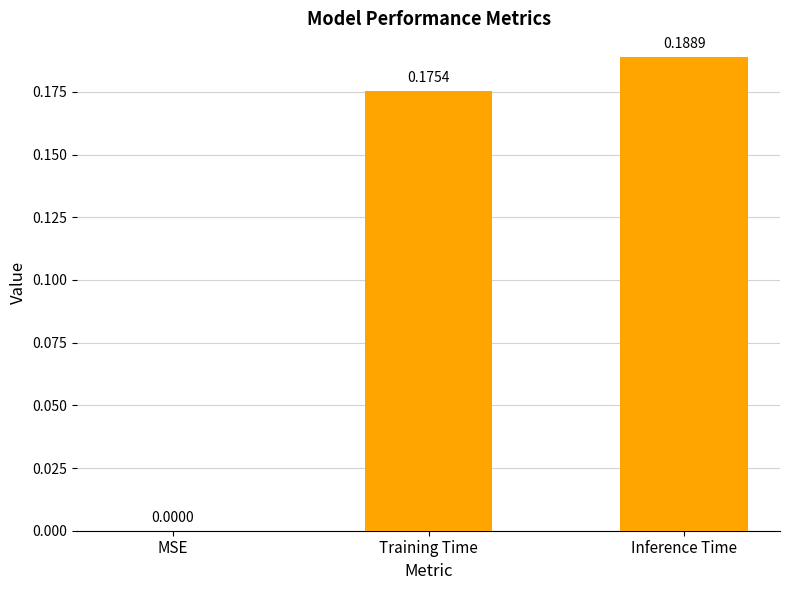

What is the change in value from MSE to Training Time?

+0.2